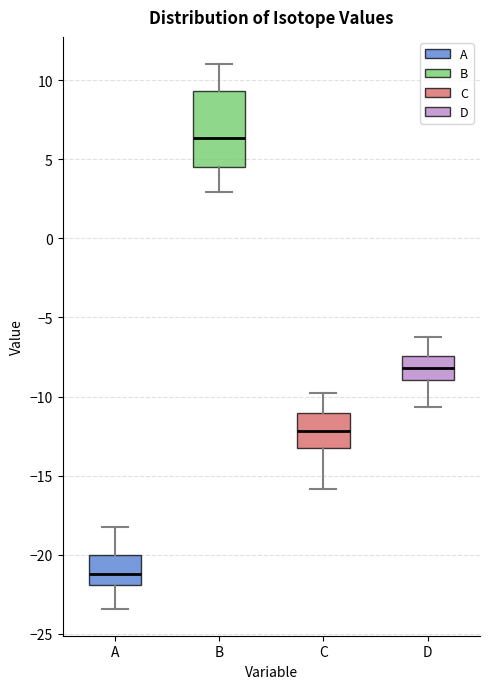

Which box's median line is the lowest?

A